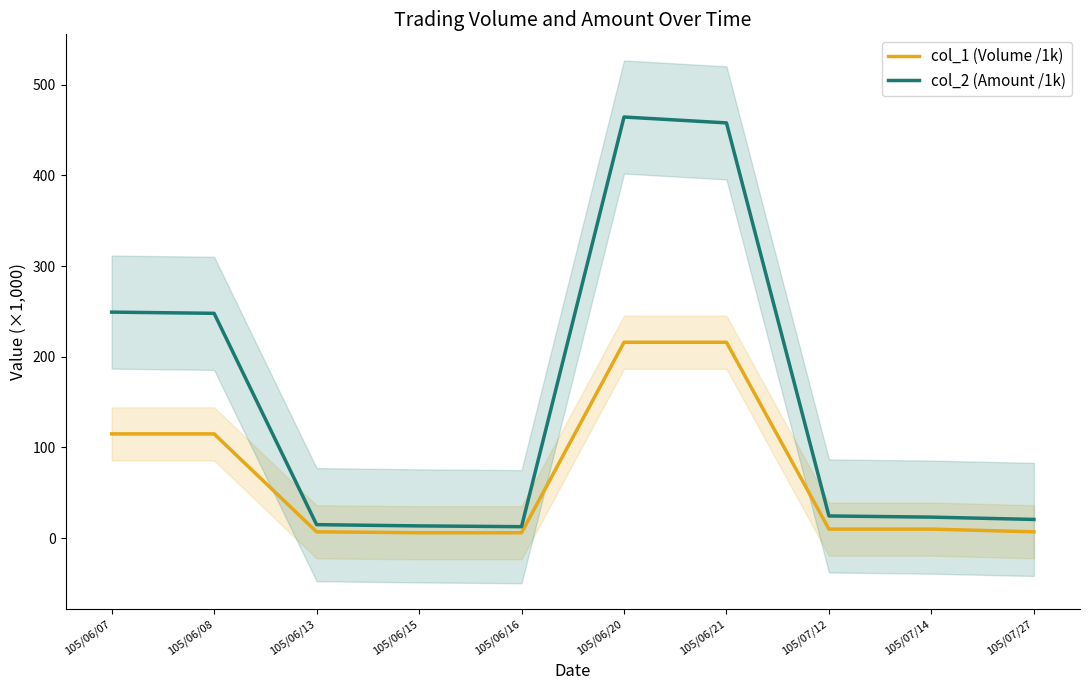

At which label does col_2 (Amount /1k) first exceed 24?

105/06/07